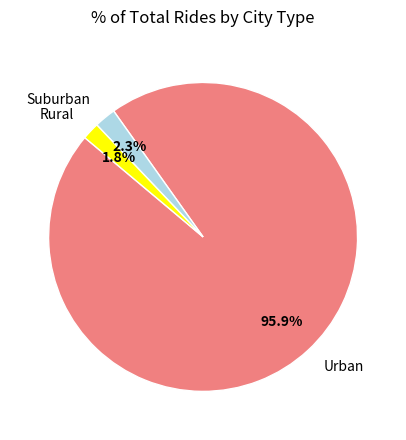

Approximately how many times larger is the value at Rural compared to Suburban?

0.8